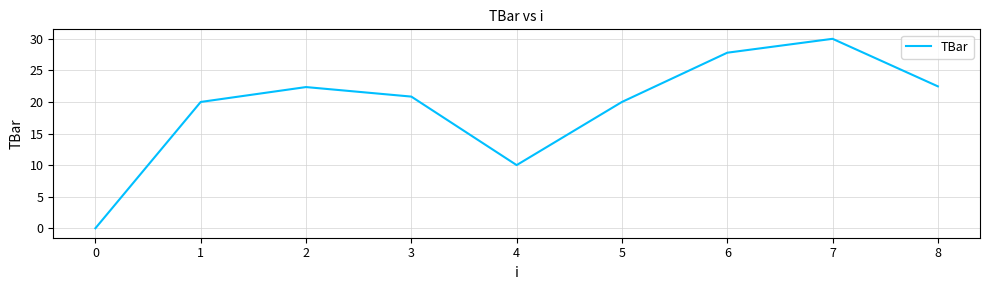

True or false: the data has more than 1 interior local peaks.

True